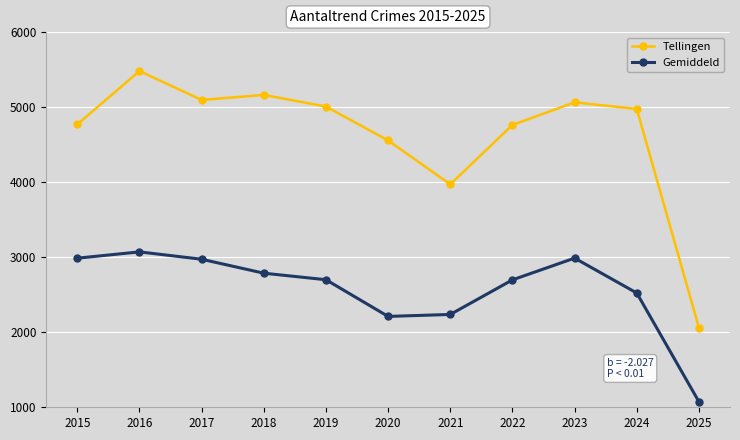

What is the average value of the Gemiddeld series?

2568